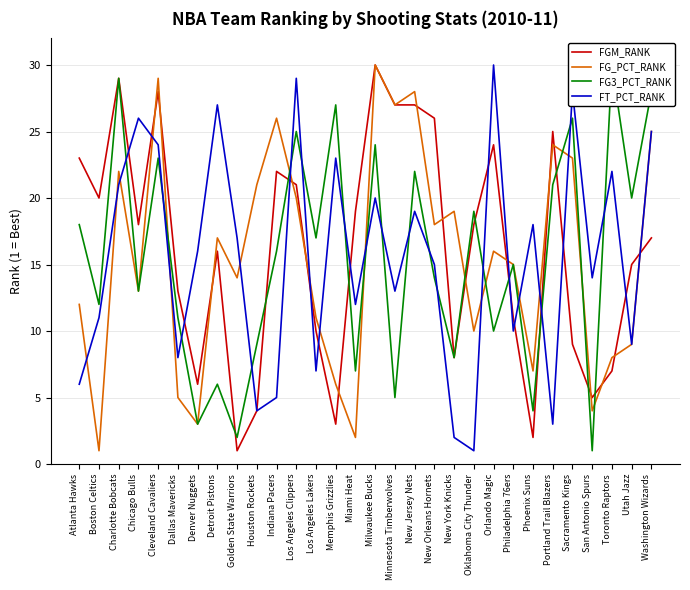

Which series ends up on top after the final intersection of FG3_PCT_RANK and FGM_RANK?

FG3_PCT_RANK